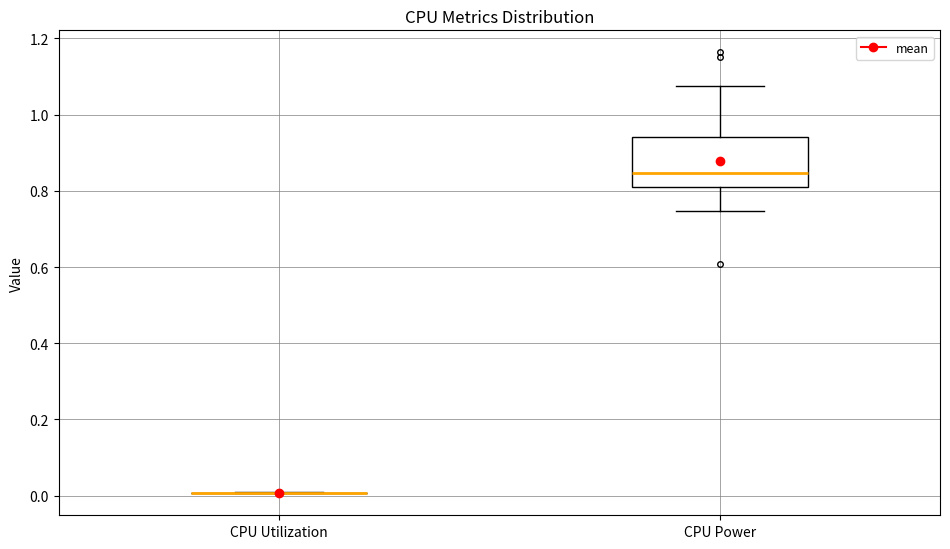

Comparing the boxes themselves (not the whiskers), which one is the tallest?

CPU Power